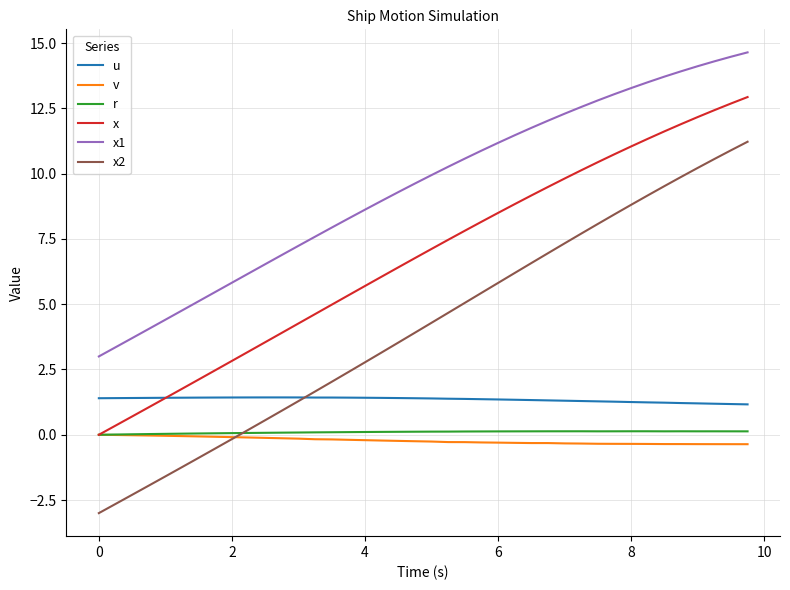

Which series has the largest total across all categories?

x1